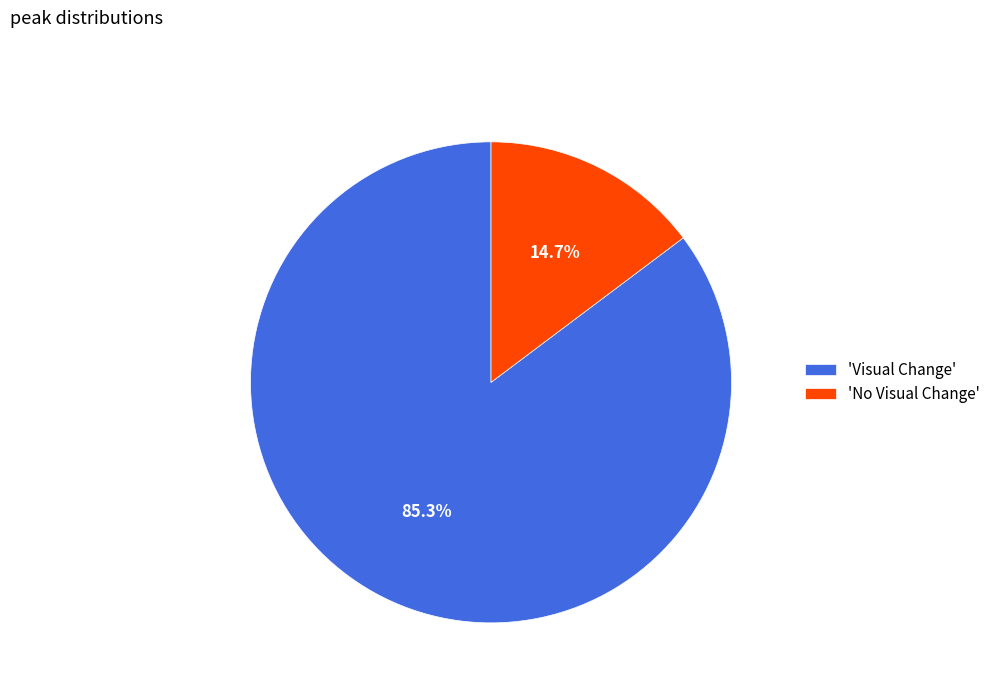

What is the total percentage of 'No Visual Change' and 'Visual Change'?

100.0%